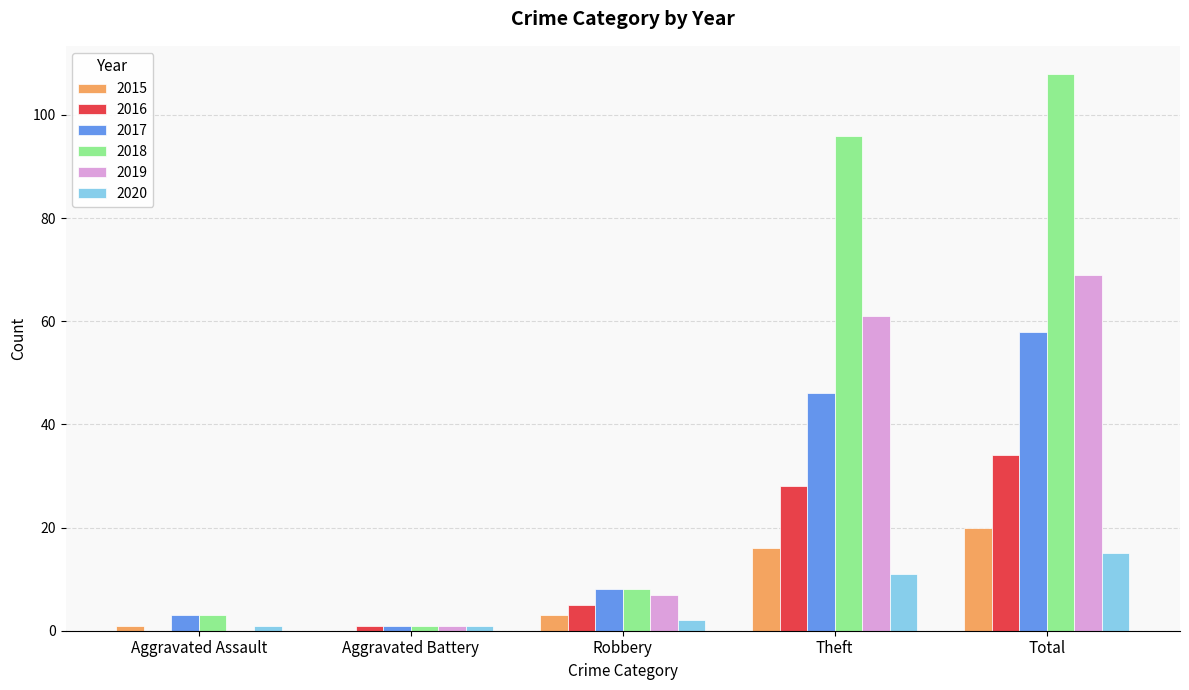

How many groups of bars are there?

5